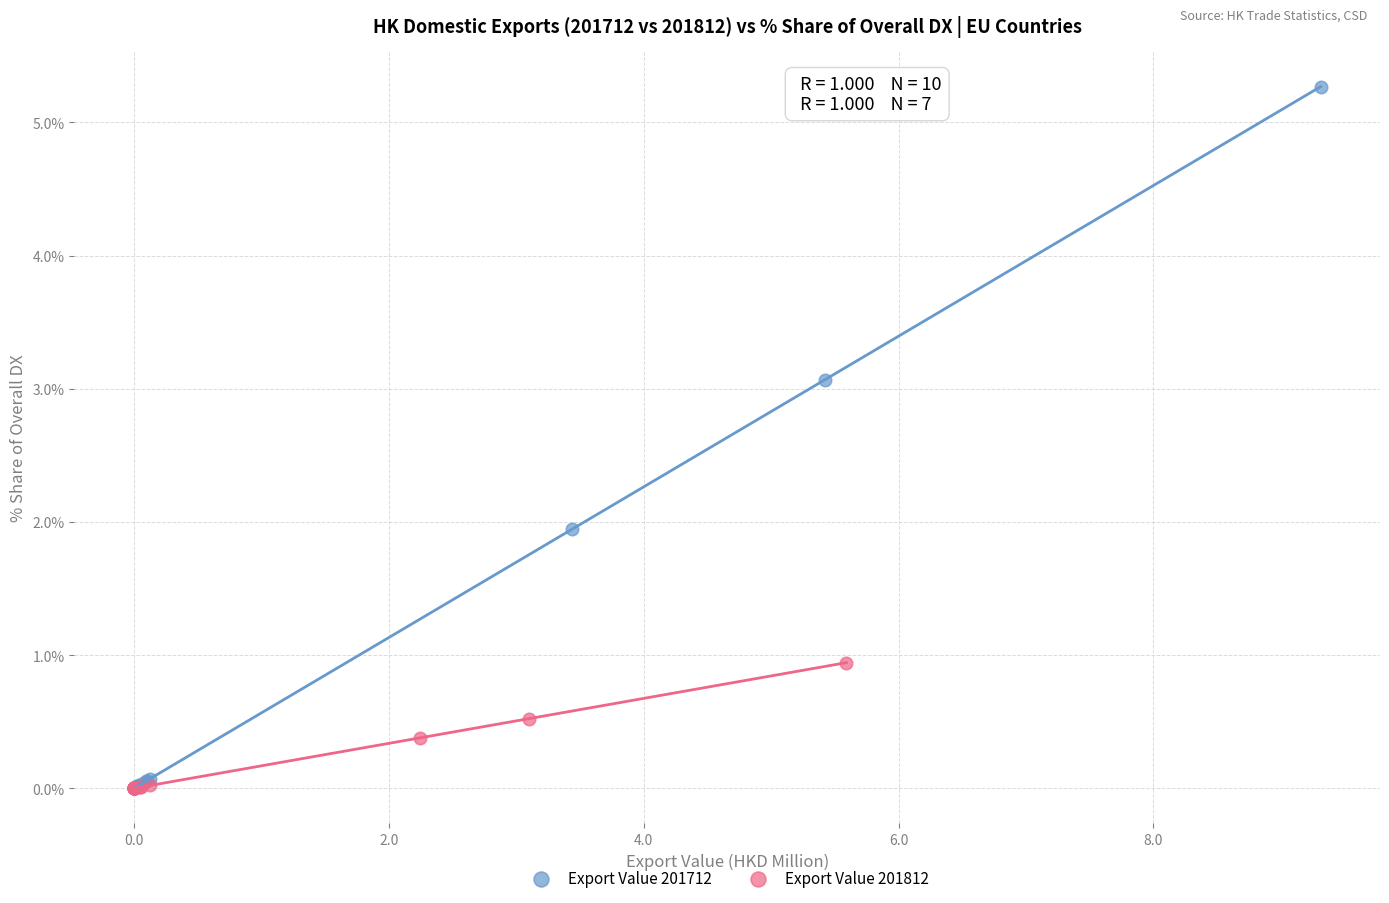

Which series has the largest Y range (max minus min)?

Export Value 201712